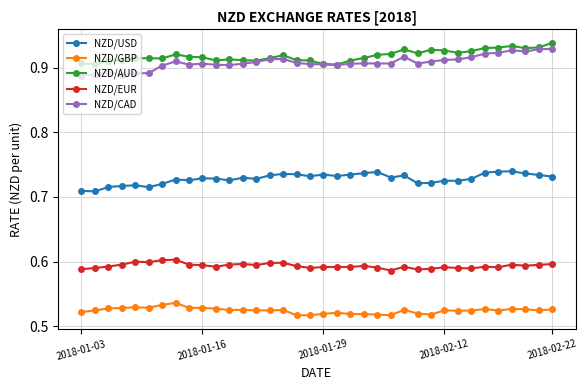

True or false: NZD/AUD has more than 2 interior local peaks.

True